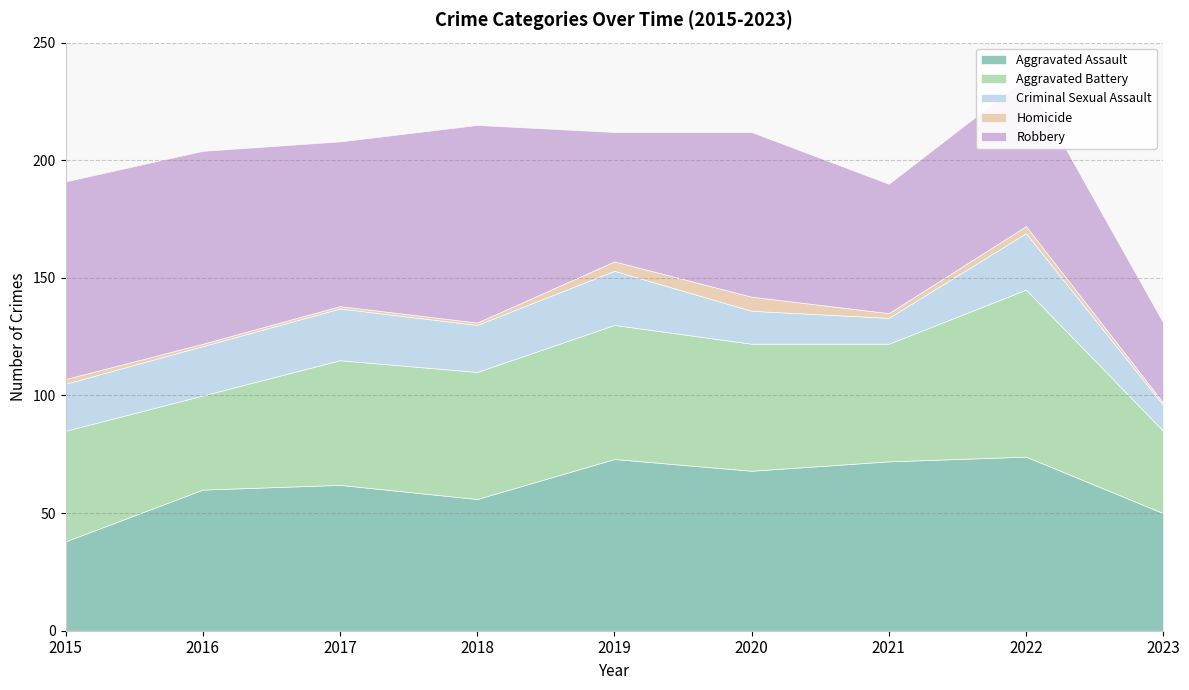

How many values in the Criminal Sexual Assault series are below 20?

3